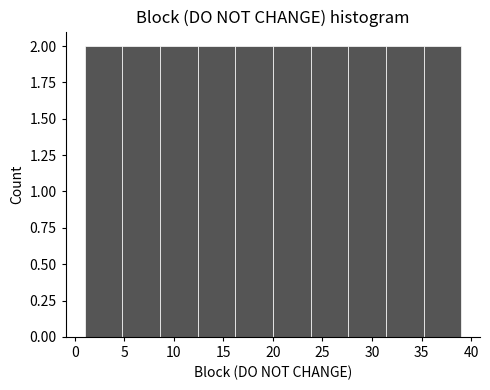

Reading left to right, transcribe this chart: for each bar, give the range it covers on the x-axis and its height. Neither the bar edges nor the heights are printed on the chart, so give them approximately, as read against the axes.

1.0 to 4.8: 2
4.8 to 8.6: 2
8.6 to 12.4: 2
12.4 to 16.2: 2
16.2 to 20.0: 2
20.0 to 23.8: 2
23.8 to 27.6: 2
27.6 to 31.4: 2
31.4 to 35.2: 2
35.2 to 39.0: 2